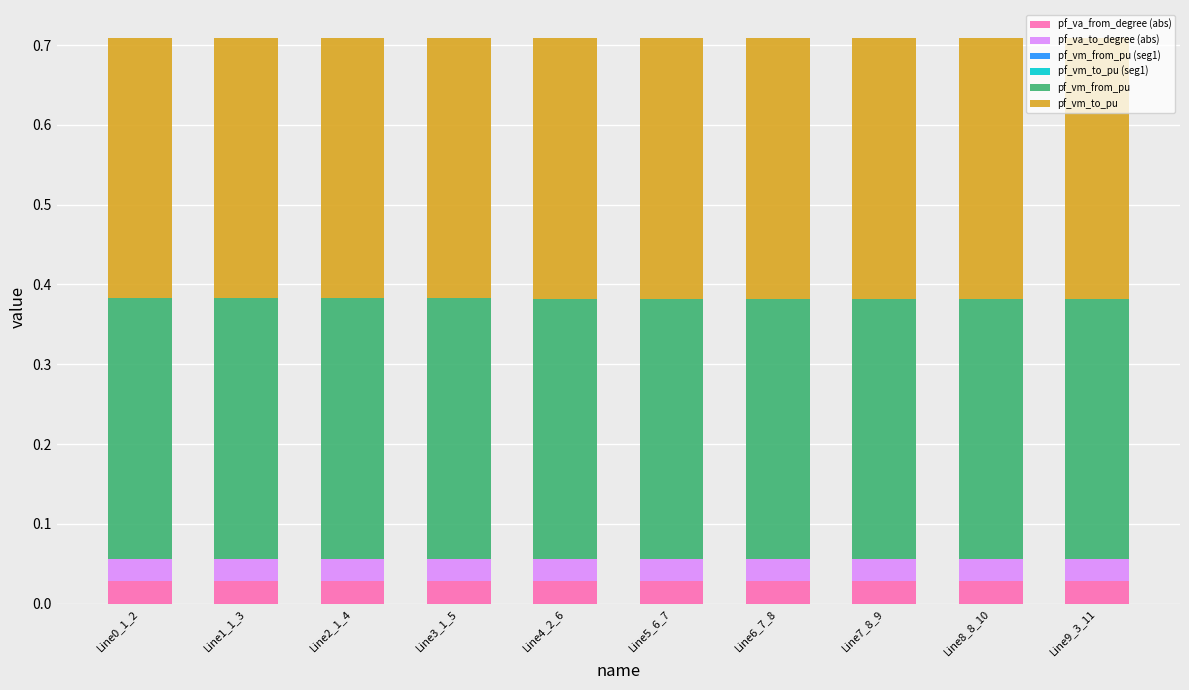

Does the chart contain stacked bars?

Yes